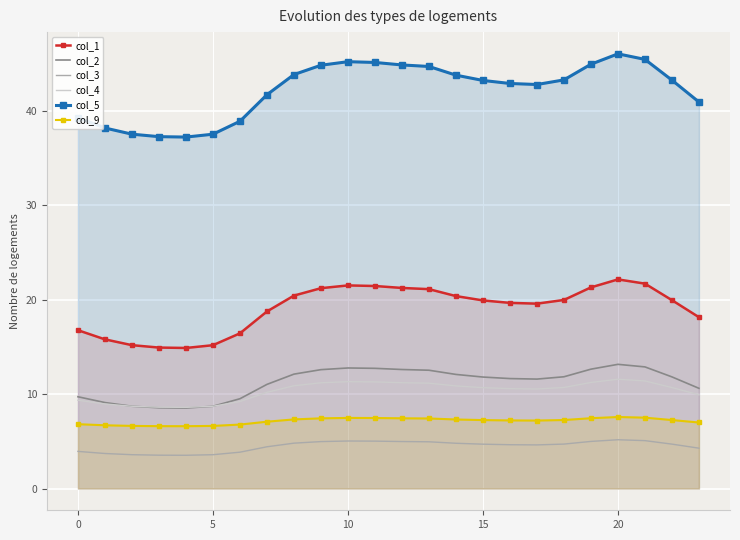

True or false: col_1 has a value of 15.2 at 5.

True